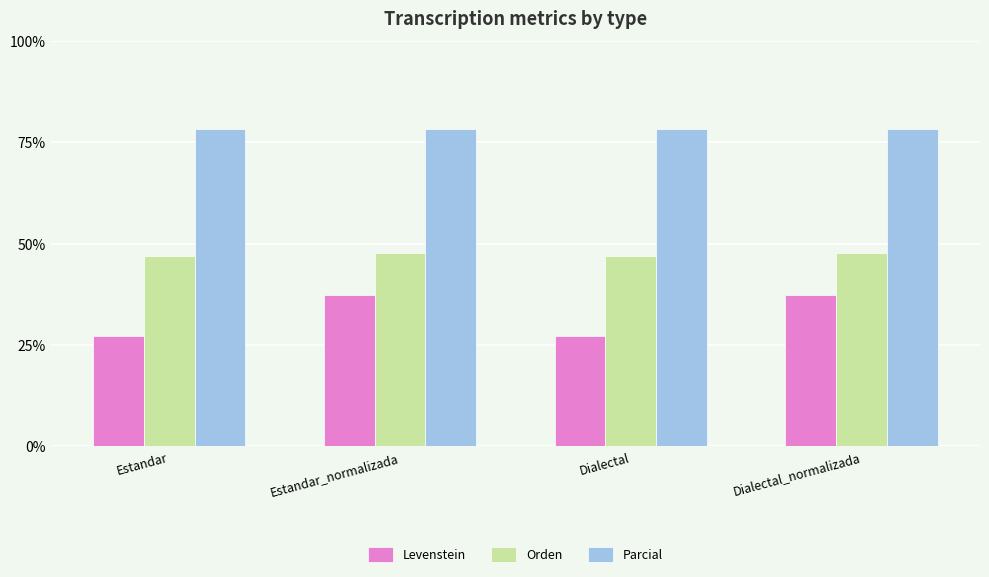

What is the maximum value for Parcial?

78.3